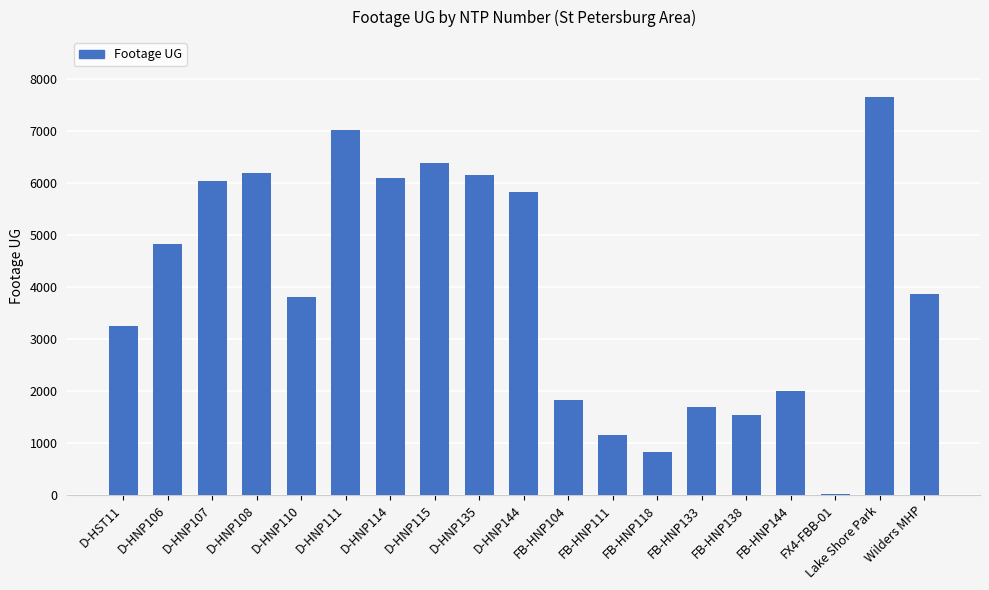

What is the sum of the values at D-HNP135 and Wilders MHP?

10005